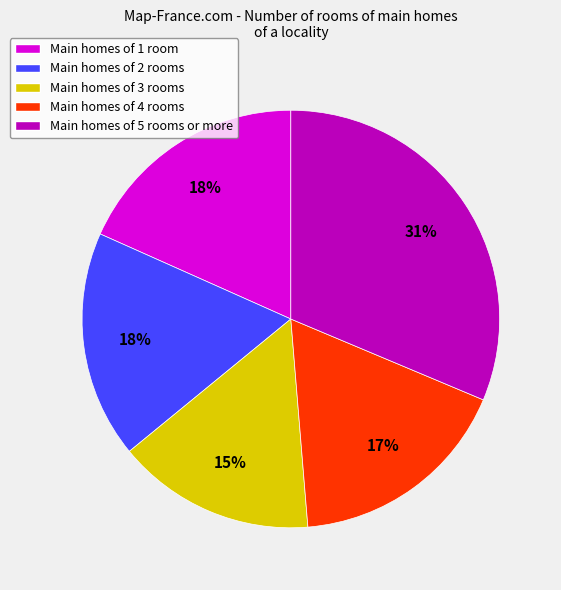

To the nearest percent, what is the average slice percentage?

20%